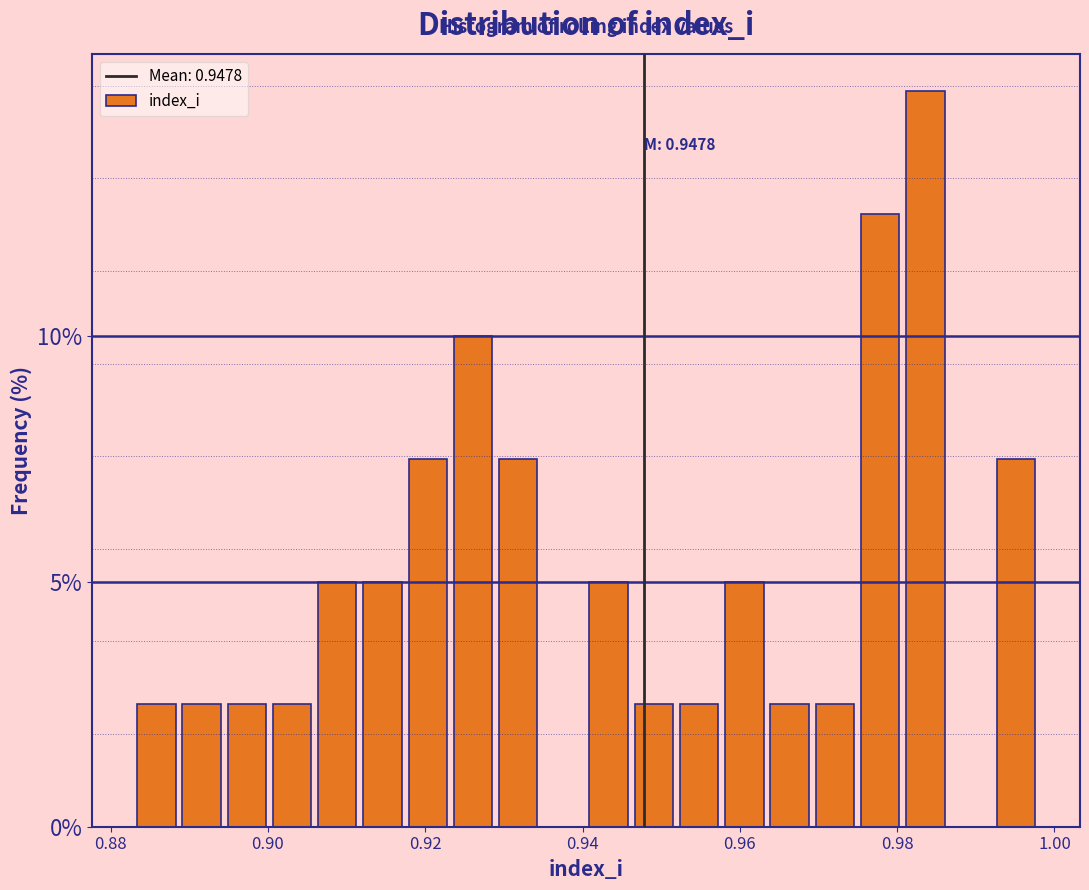

Read against the x-axis, roughly where is the centre of the tallest bar?

0.984